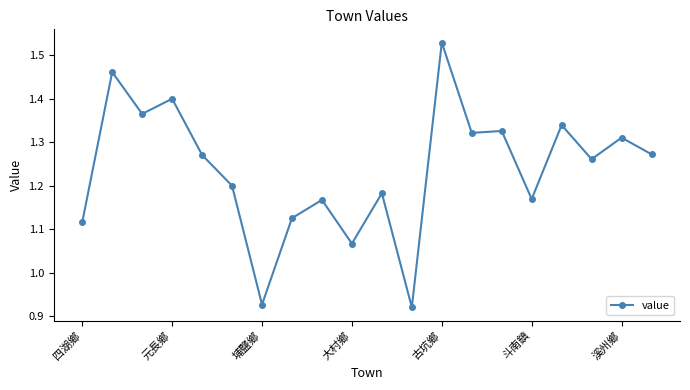

What is the difference between the maximum and minimum values?

0.6